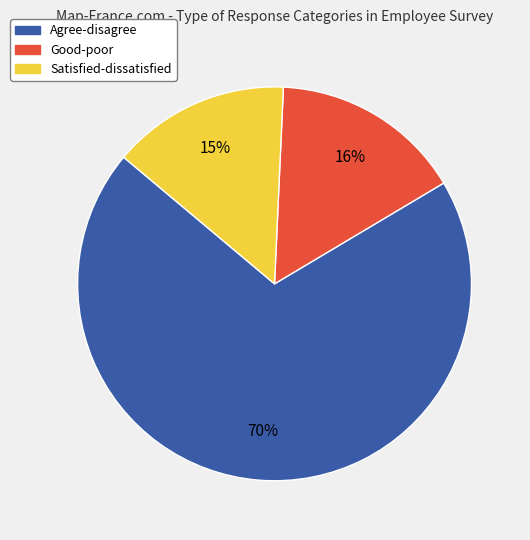

What percentage is the Good-poor slice, to the nearest percent?

16%